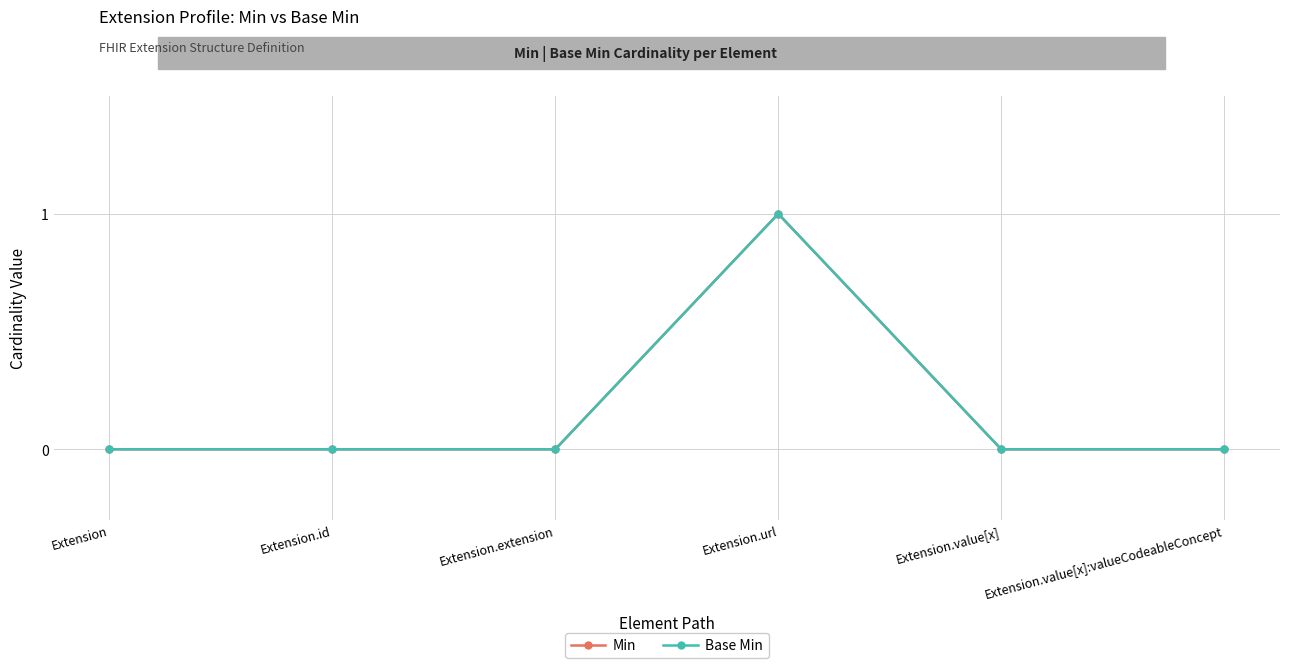

True or false: Min has more than 0 interior local peaks.

True